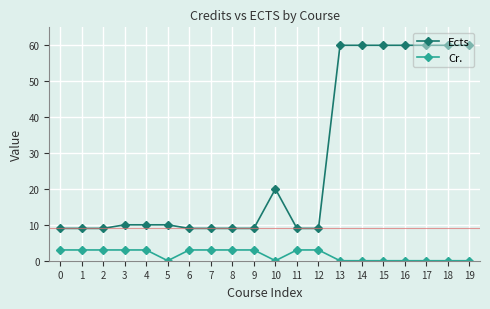

True or false: Cr. and Ects cross at least once.

False